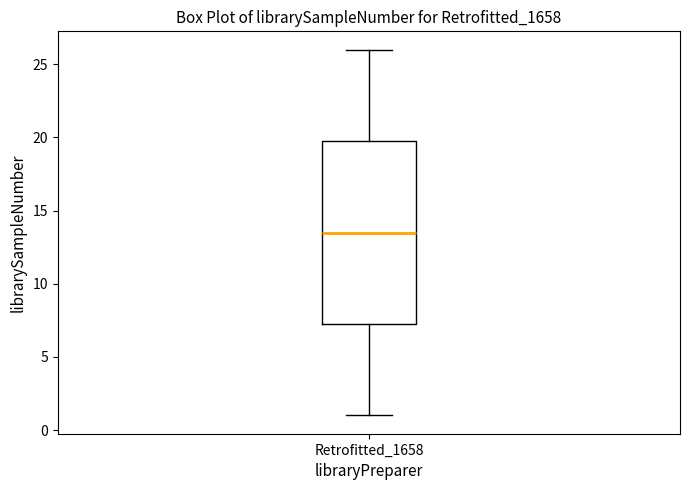

Read this box plot against the y-axis: the position of the median line, the range covered by the box, and the ends of both whiskers. The values are not printed on the chart, so give them approximately, as read against the axis.

median 13.5, box 7.5 to 20.0, whiskers 1.0 to 26.0